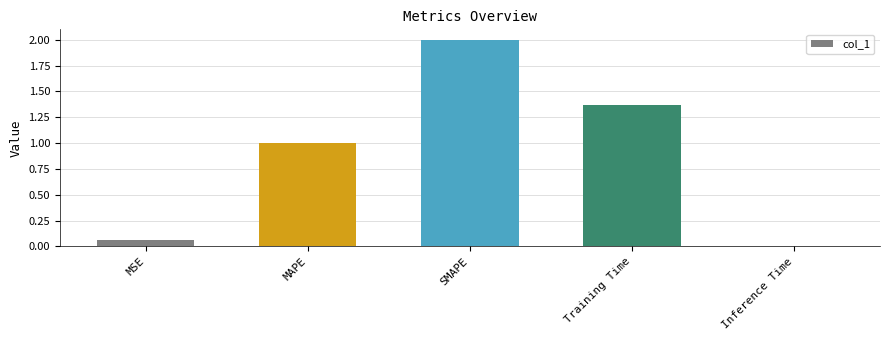

Where does the data first go above 1?

MAPE